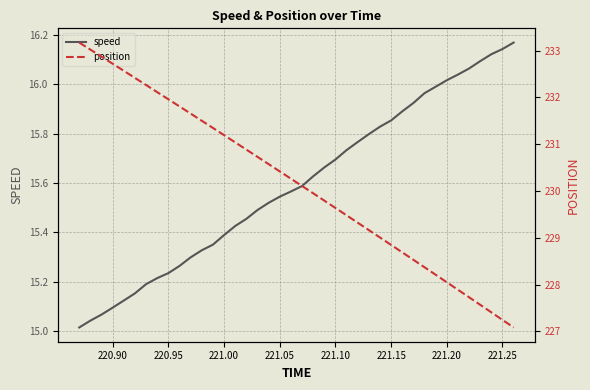

The speed series shows 28.8 at 221.25. True or false?

False